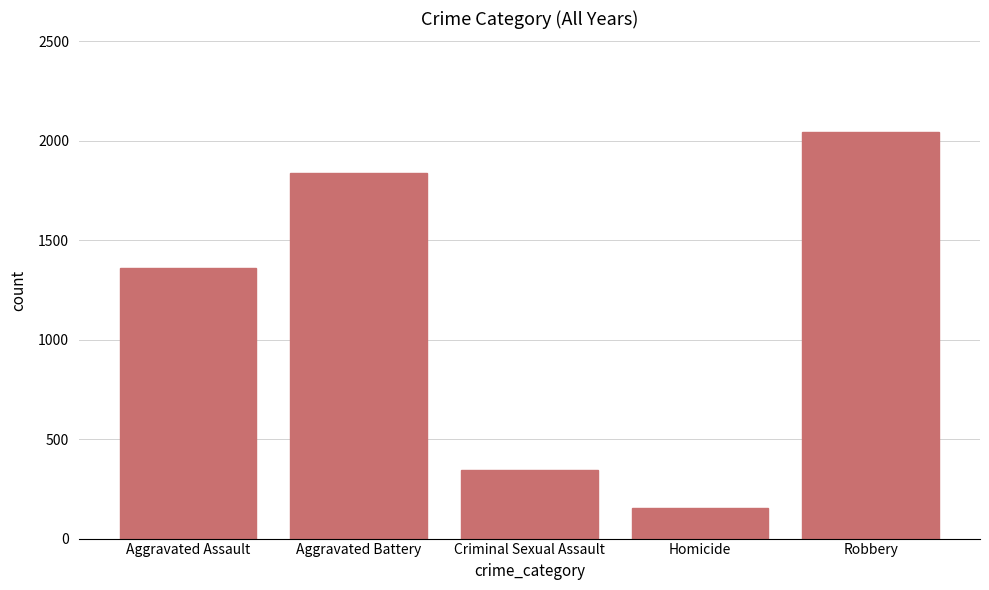

How many data points are less than 1361?

2